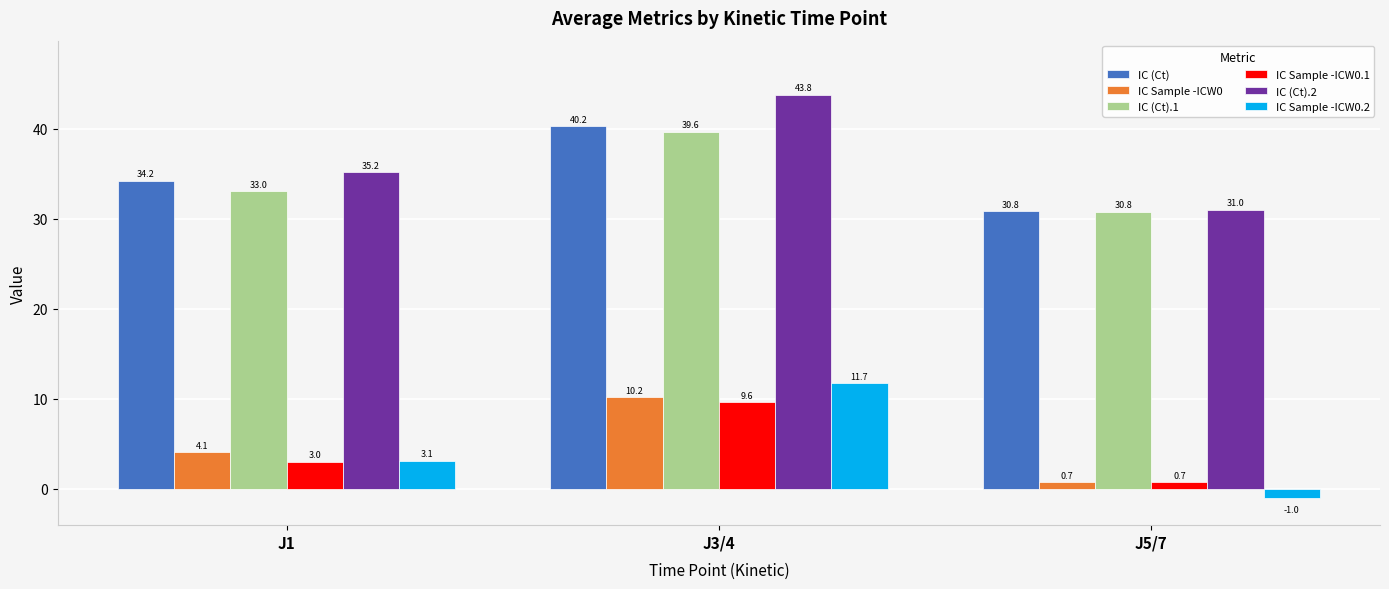

What is the maximum value shown in the chart?

43.8